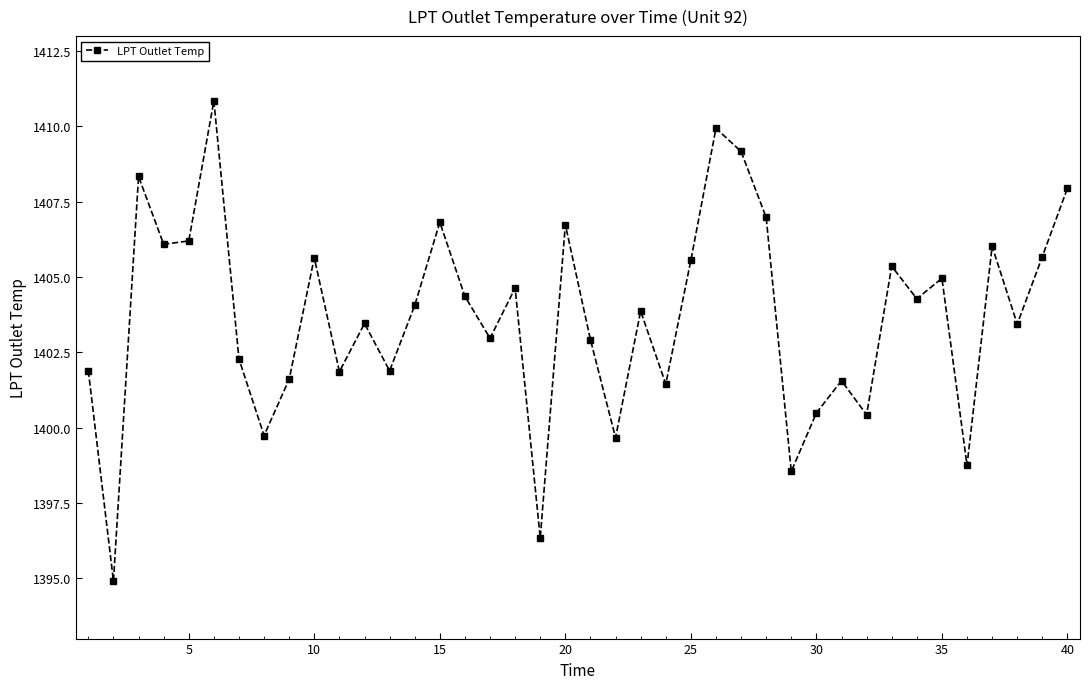

How many interior local valleys (lower than both neighbors) does the data have?

14